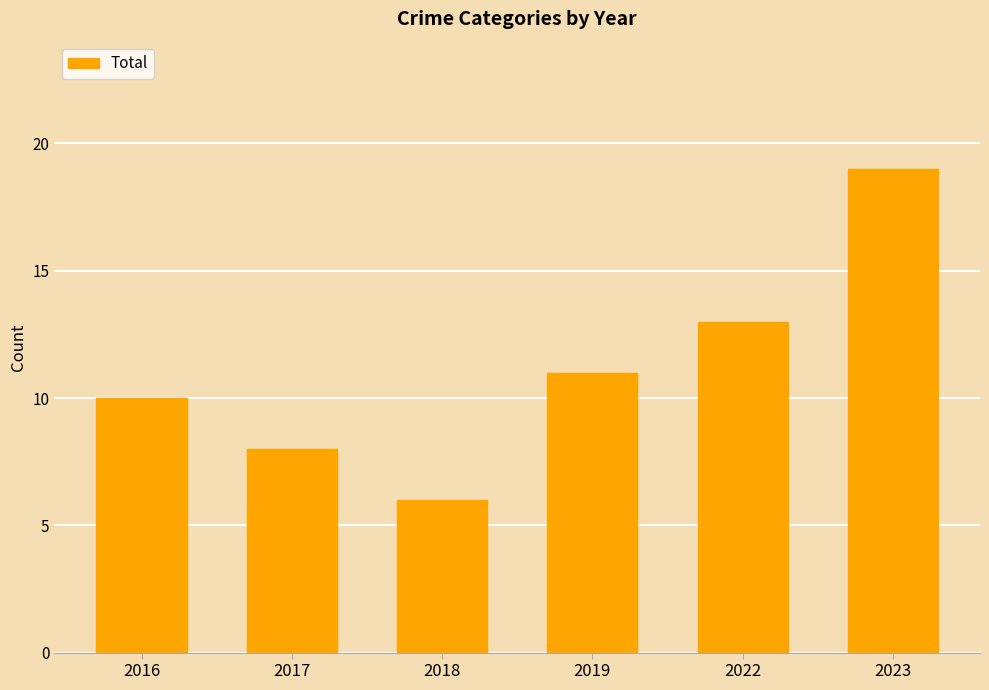

How many values are below 11?

3